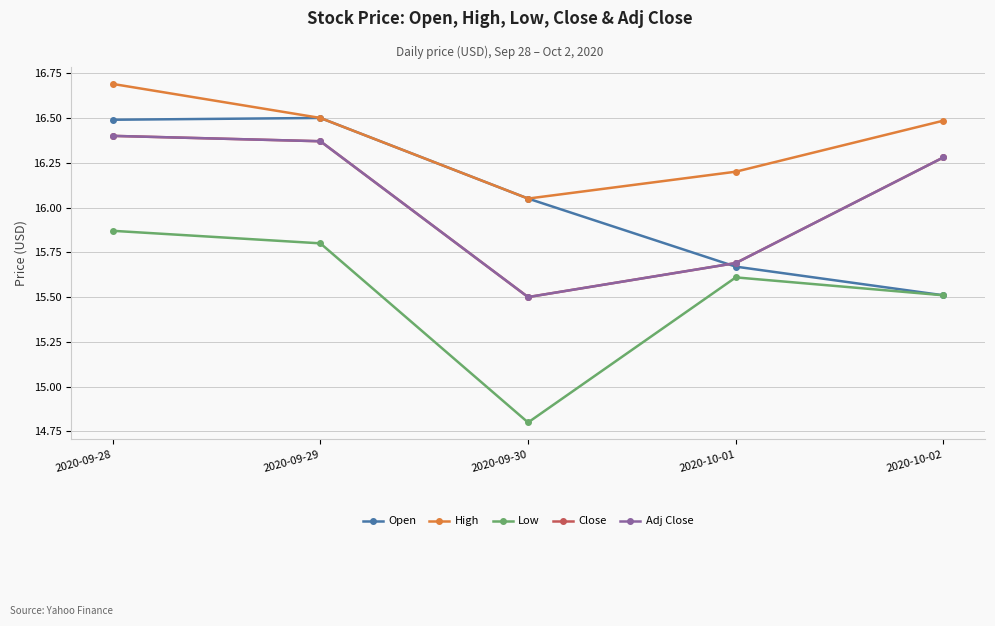

Does the chart display data point markers on the line(s)?

Yes